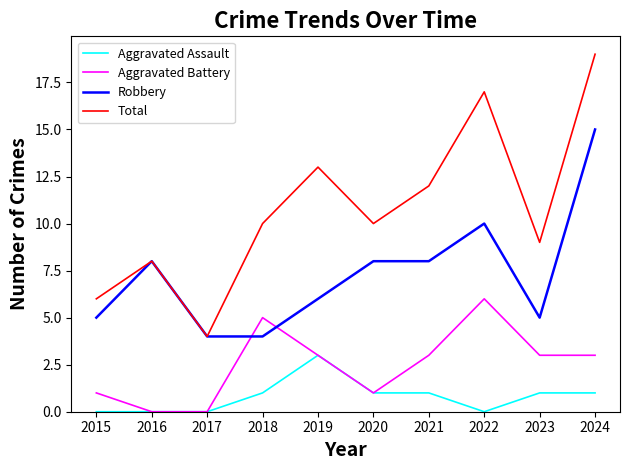

Count the Aggravated Battery values in the range 1 to 3.

6